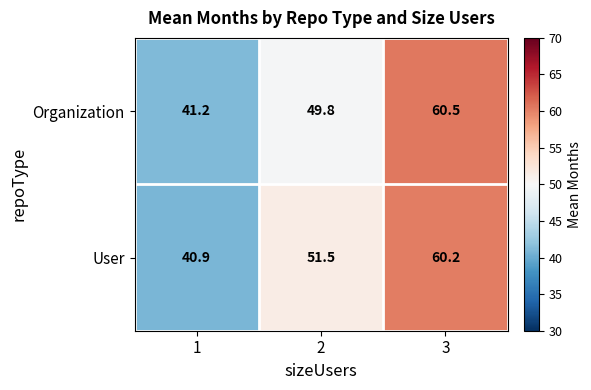

What is the difference between the highest and lowest values at 3?

0.3